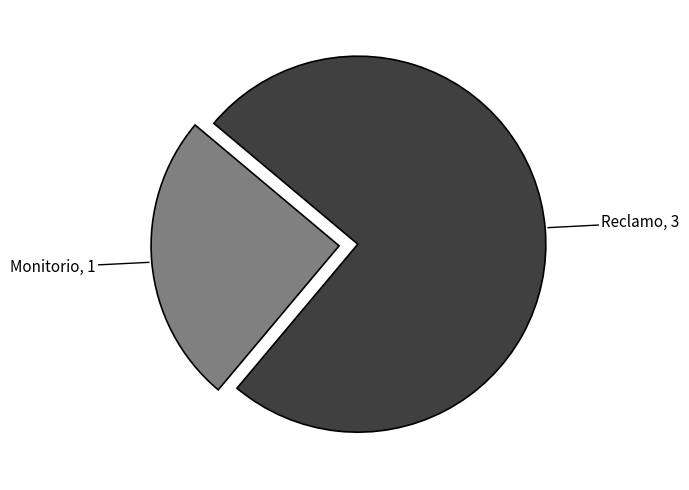

Is there a majority slice in this chart?

Yes